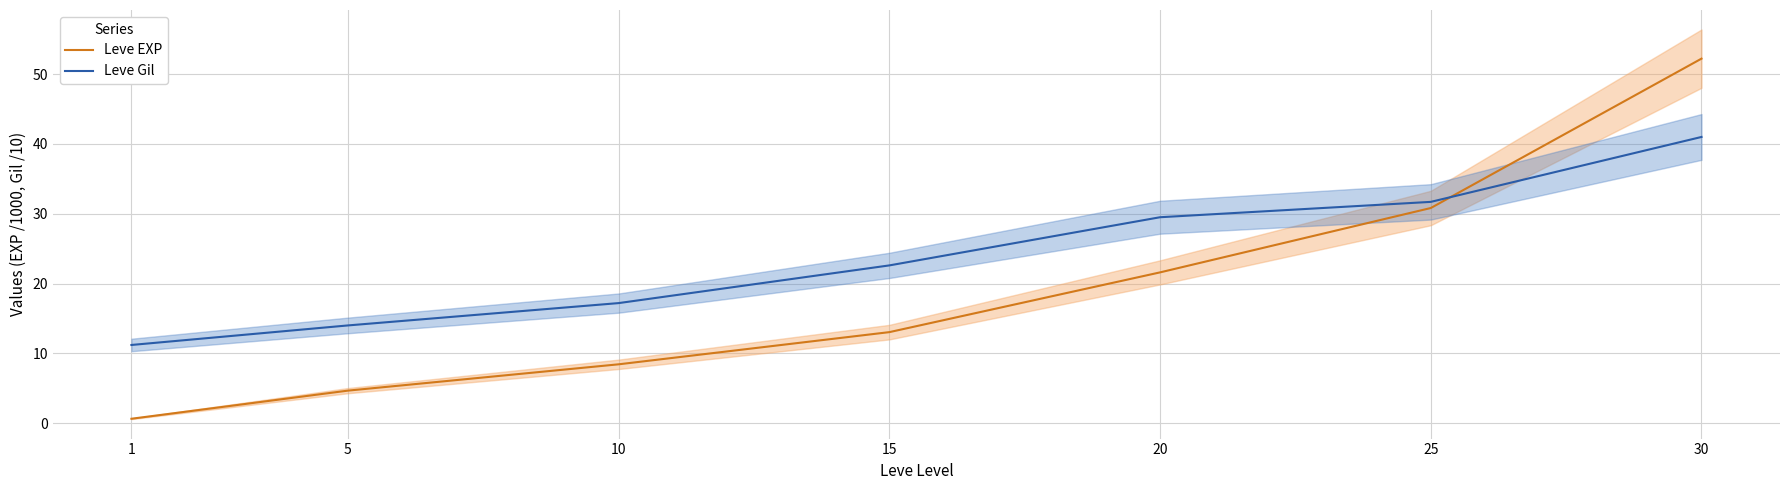

Where is Leve Gil nearest to the value 26?

15